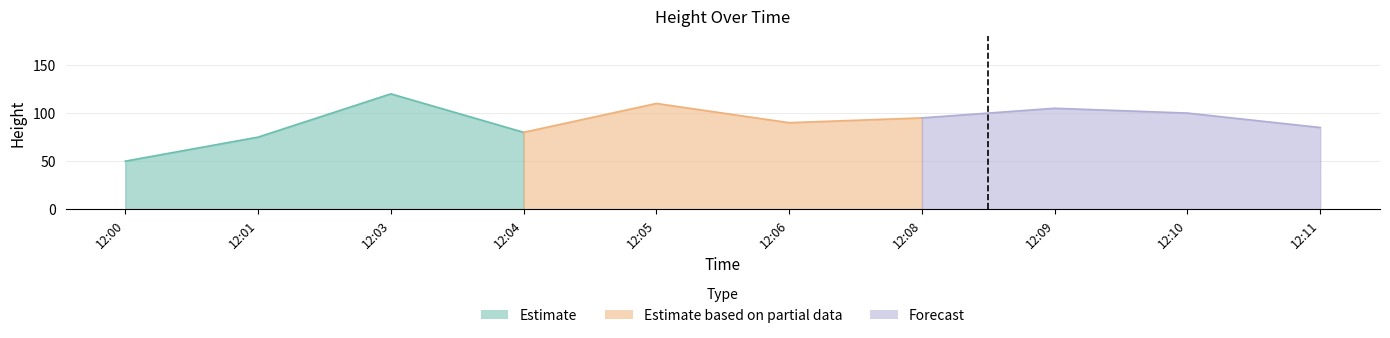

Where is the data nearest to the value 85?

12:11